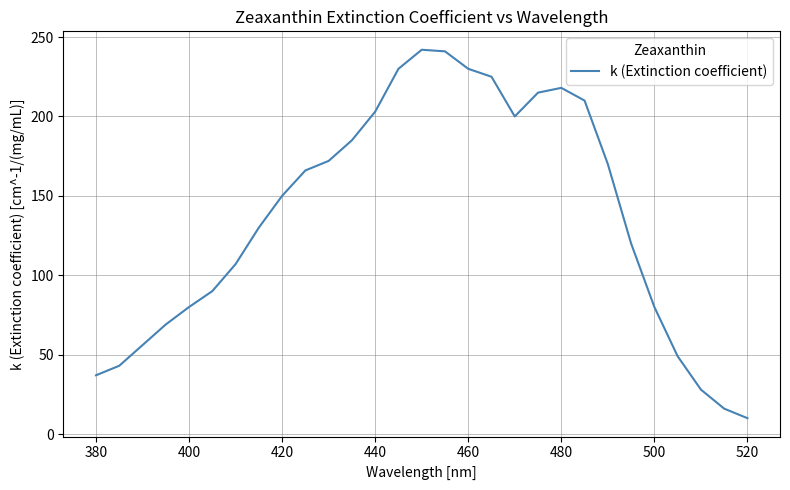

What is the minimum value shown in the chart?

10